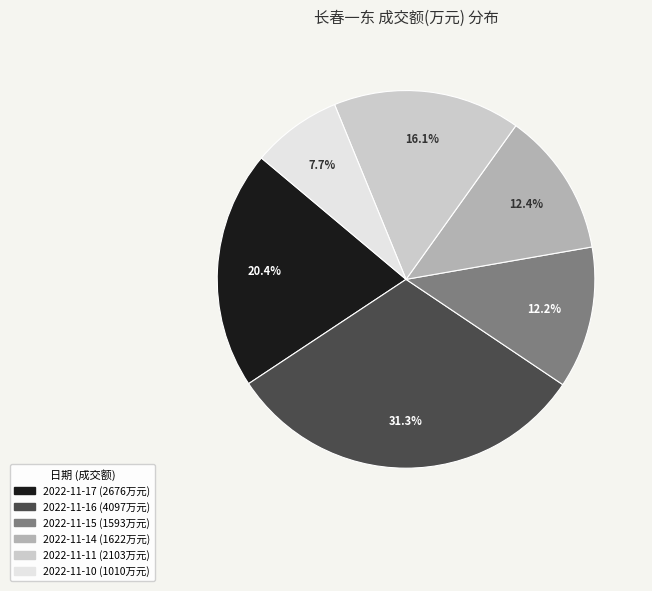

Is the sum of 2022-11-11 and 2022-11-10 greater than half?

No